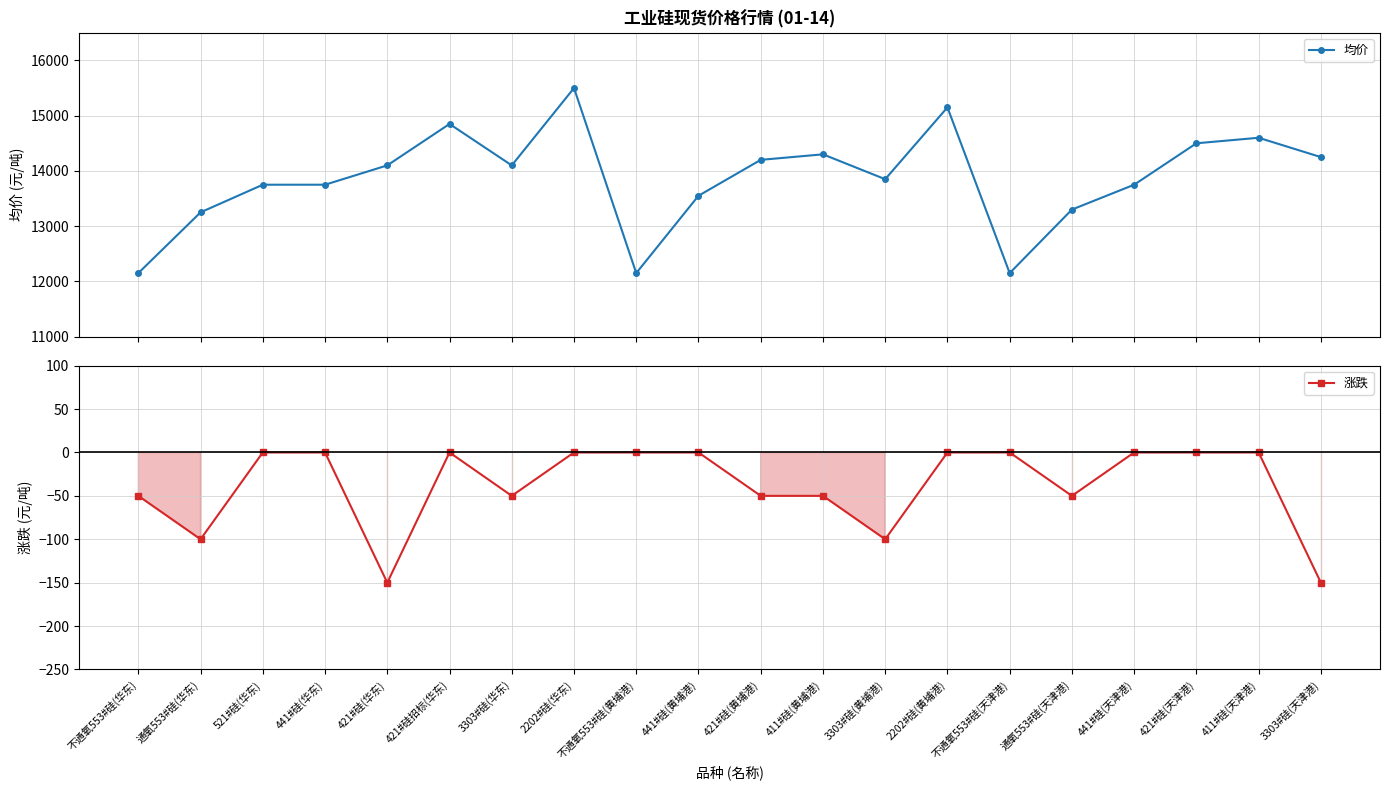

Is the value of 涨跌 at 441#硅(天津港) greater than the value of 均价 at 通氧553#硅(华东)?

No